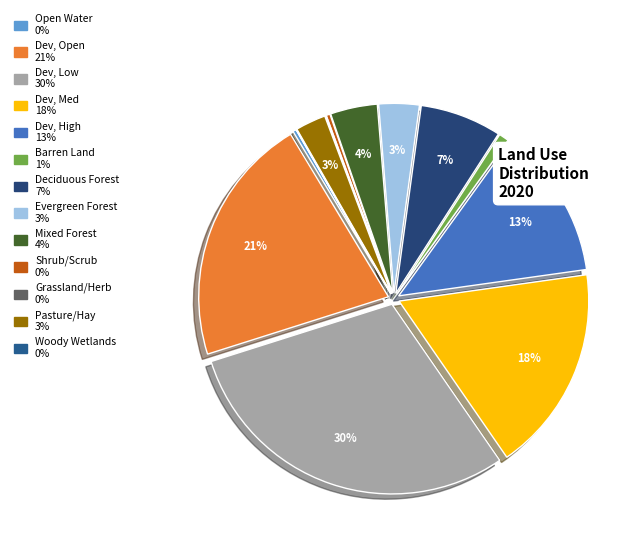

To the nearest percent, what percentage of the pie is Mixed Forest?

4%